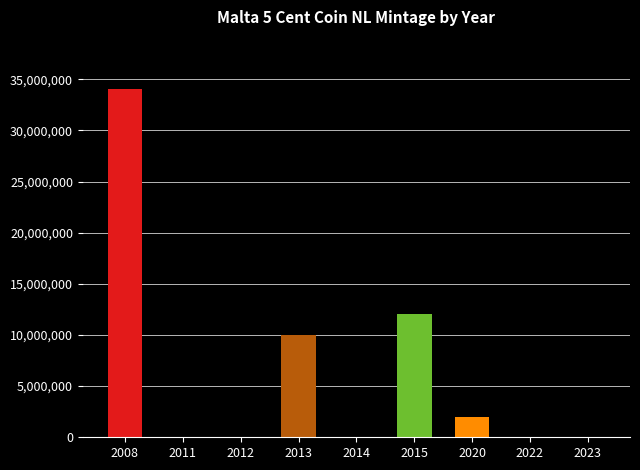

What is the change in value from 2012 to 2013?

+9984000